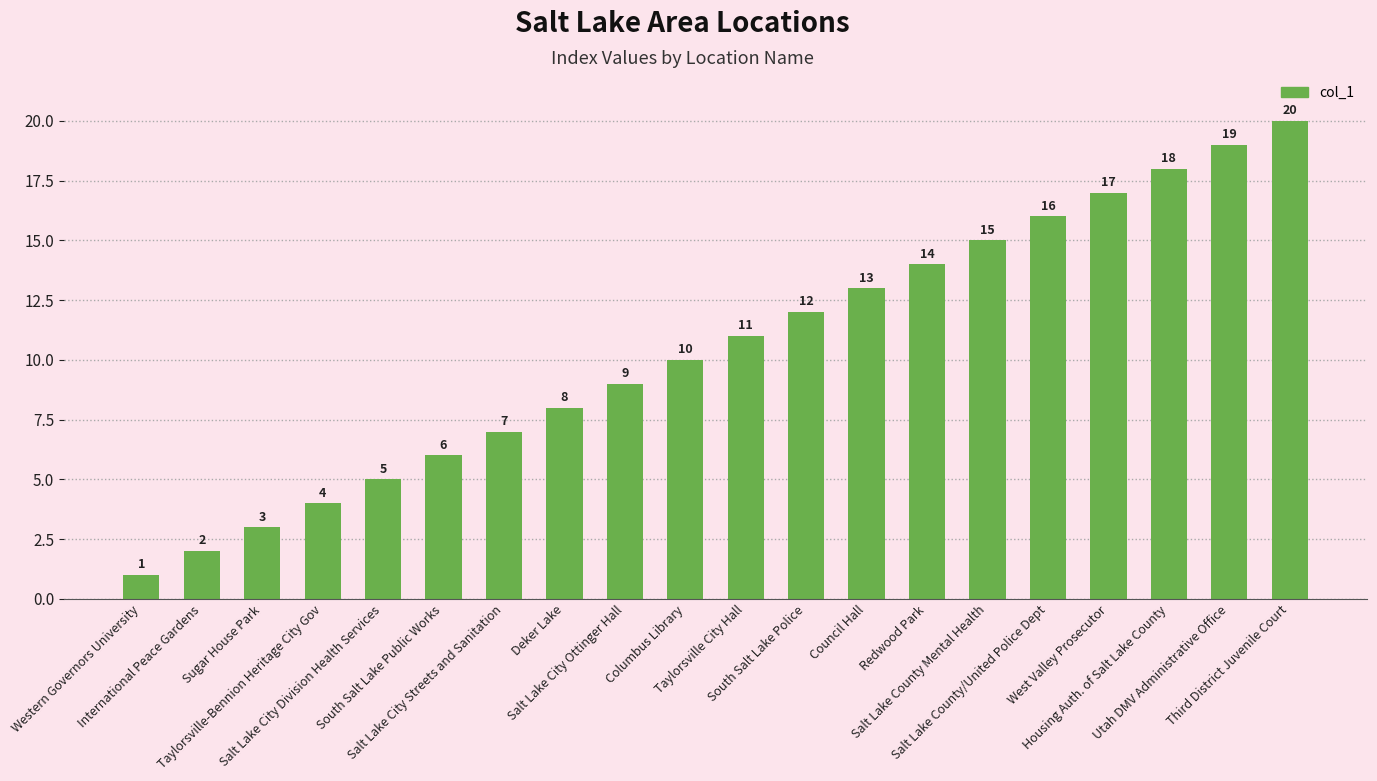

What is the difference between the maximum and minimum values?

19